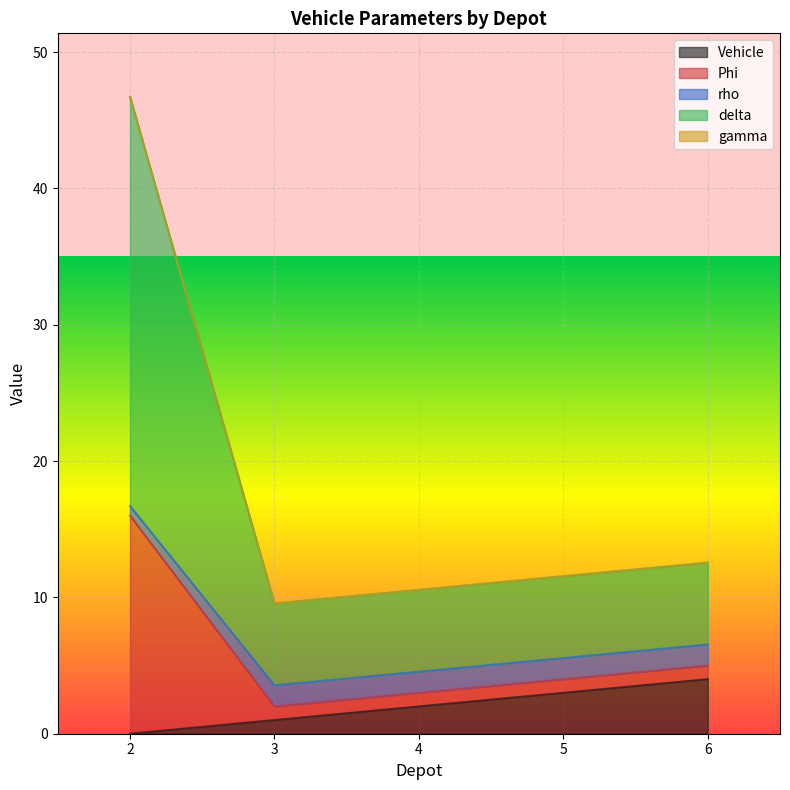

Is it true that Vehicle equals 3.0 at 5?

True